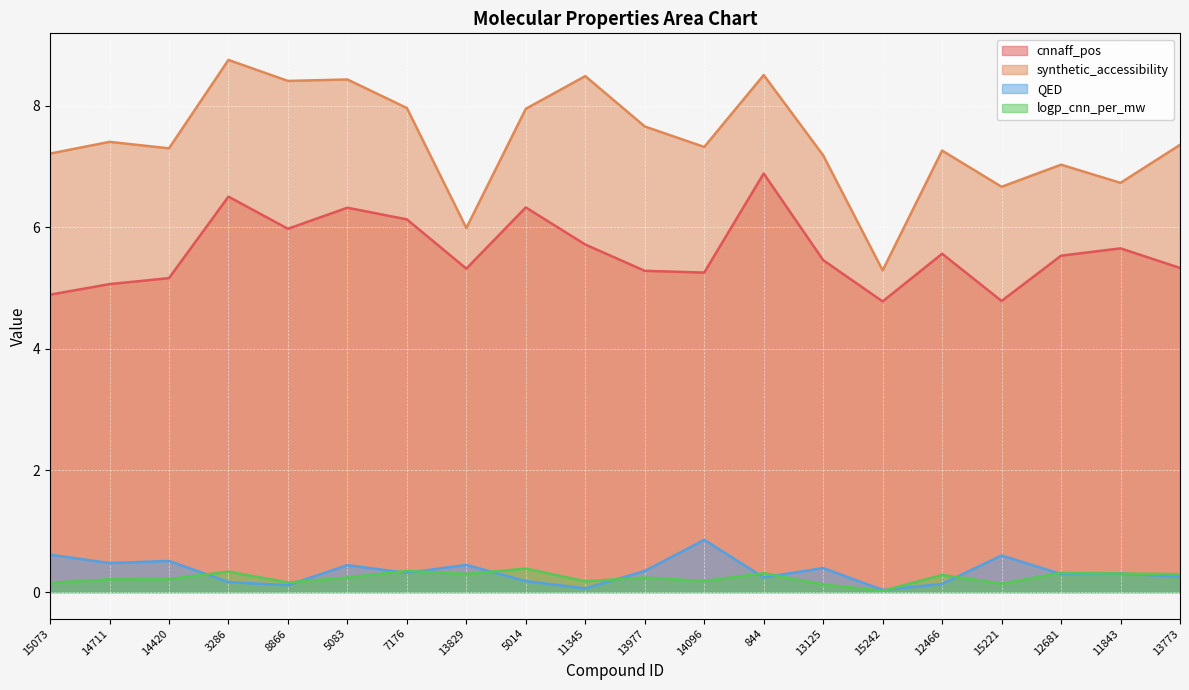

Reading left to right, list all the values displayed in this chart.

cnnaff_pos: 15073=4.9	14711=5.1	14420=5.2	3286=6.5	8866=6.0	5083=6.3	7176=6.1	13829=5.3	5014=6.3	11345=5.7	13977=5.3	14096=5.3	844=6.9	13125=5.5	15242=4.8	12466=5.6	15221=4.8	12681=5.5	11843=5.7	13773=5.3
synthetic_accessibility: 15073=7.2	14711=7.4	14420=7.3	3286=8.8	8866=8.4	5083=8.4	7176=8.0	13829=6.0	5014=7.9	11345=8.5	13977=7.7	14096=7.3	844=8.5	13125=7.2	15242=5.3	12466=7.3	15221=6.7	12681=7.0	11843=6.7	13773=7.4
QED: 15073=0.6	14711=0.5	14420=0.5	3286=0.2	8866=0.1	5083=0.4	7176=0.3	13829=0.4	5014=0.2	11345=0.1	13977=0.3	14096=0.9	844=0.2	13125=0.4	15242=0.0	12466=0.1	15221=0.6	12681=0.3	11843=0.3	13773=0.3
logp_cnn_per_mw: 15073=0.2	14711=0.2	14420=0.2	3286=0.3	8866=0.2	5083=0.2	7176=0.3	13829=0.3	5014=0.4	11345=0.2	13977=0.2	14096=0.2	844=0.3	13125=0.1	15242=0.0	12466=0.3	15221=0.1	12681=0.3	11843=0.3	13773=0.3